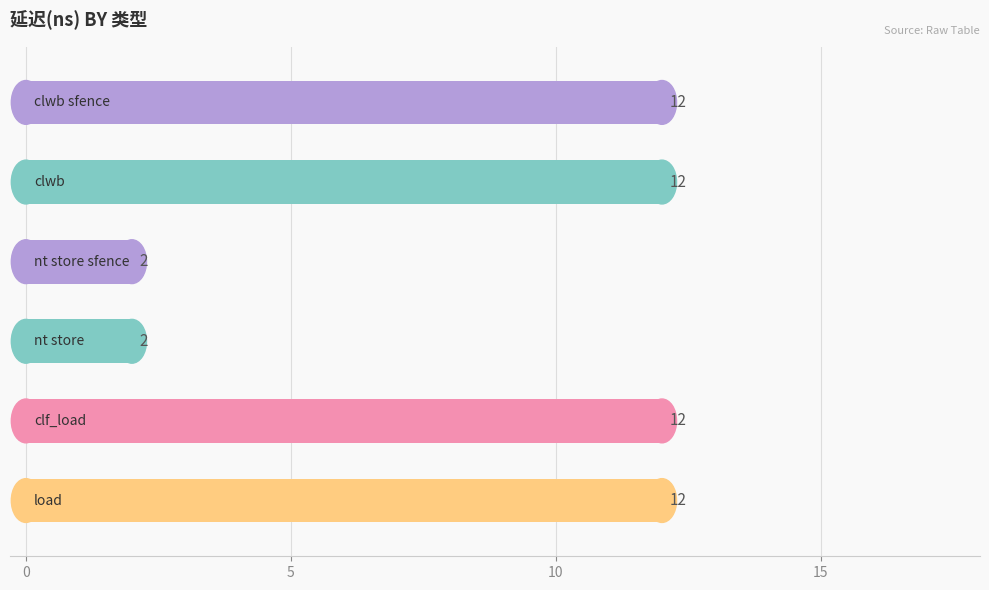

What is the difference between the maximum and minimum values?

10